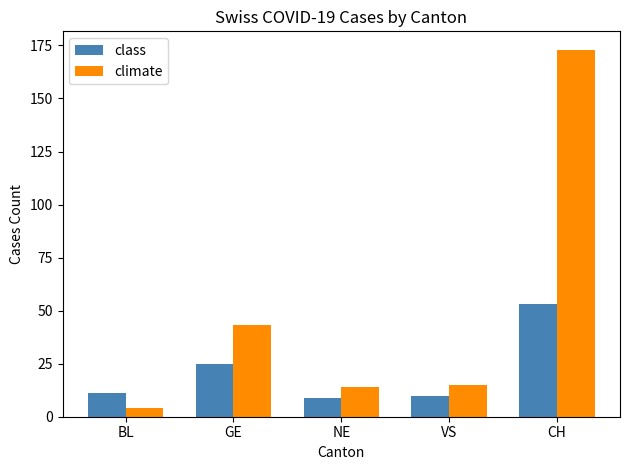

Rank the series by their maximum value, from lowest to highest.

class, climate